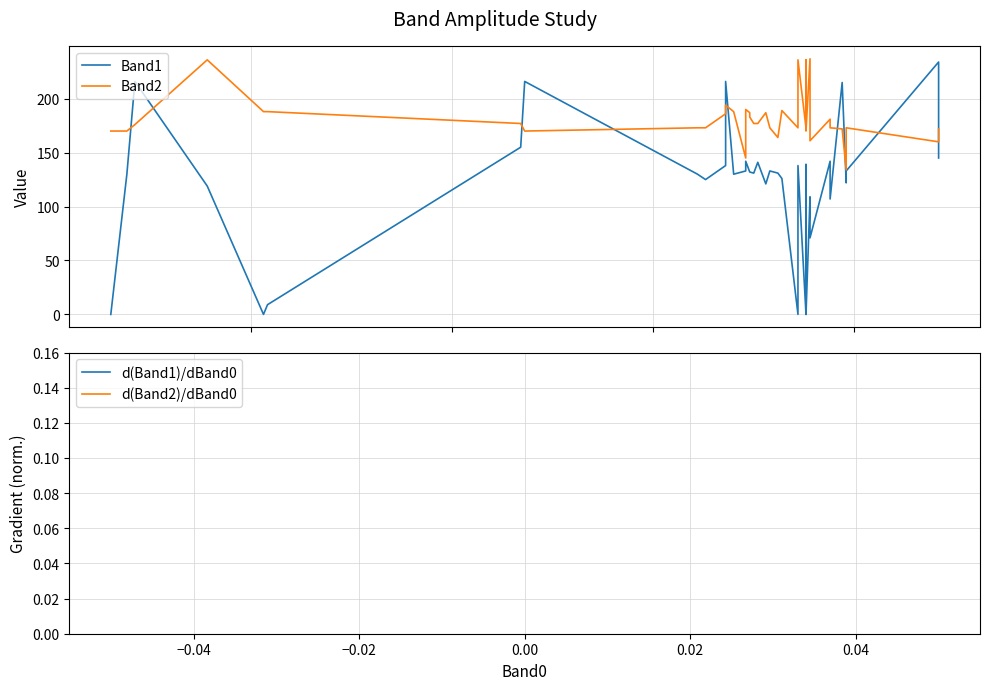

True or false: d(Band2)/dBand0 has more than 1 points higher than both neighbors.

False